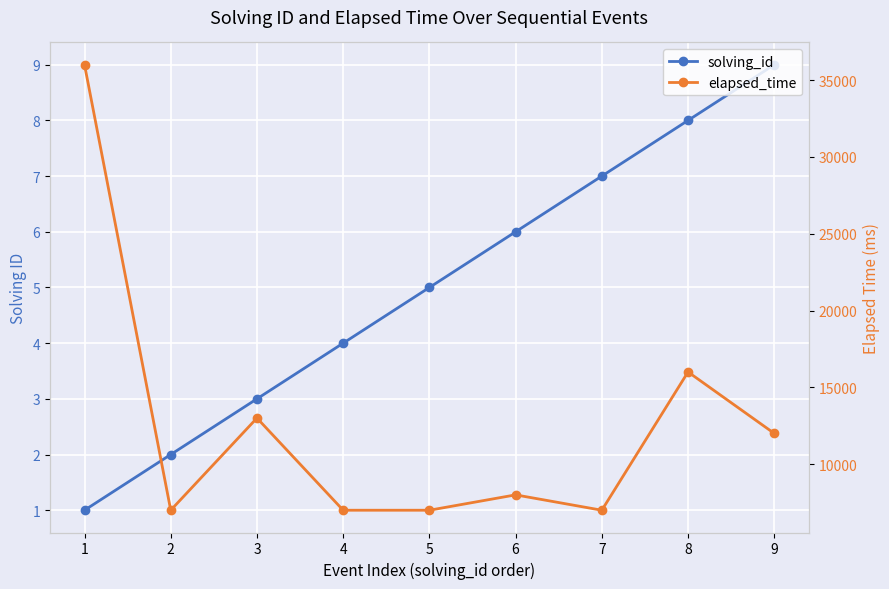

The solving_id series shows 10 at 6. True or false?

False